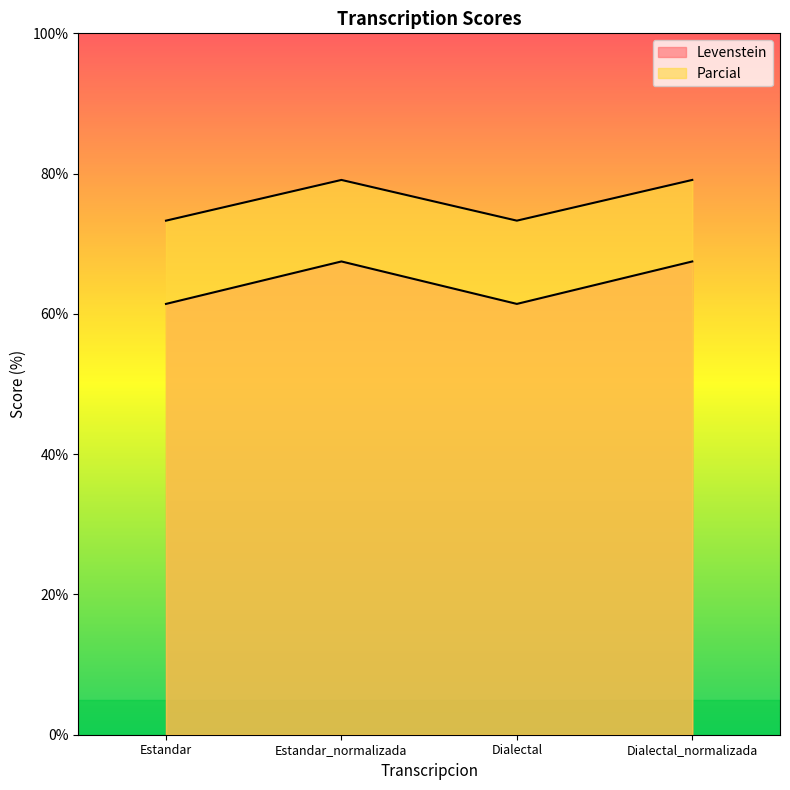

How many distinct data groups are displayed?

2